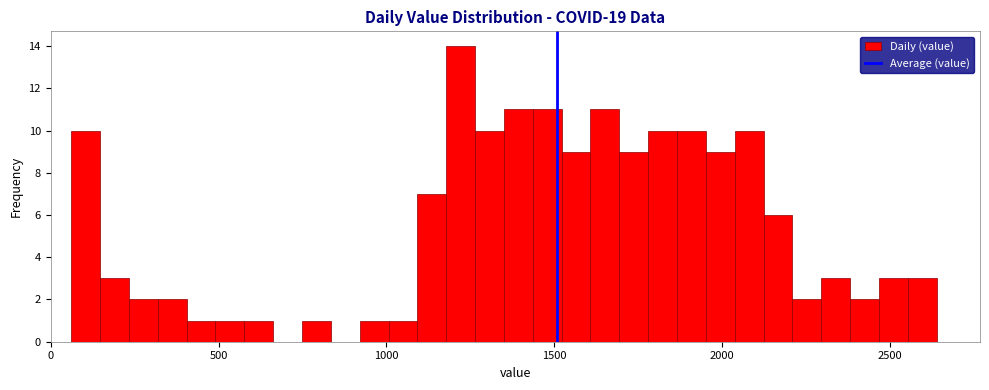

Around what value on the x-axis is the tallest bar? Give the approximate position of its centre, as read against the axis.

1200